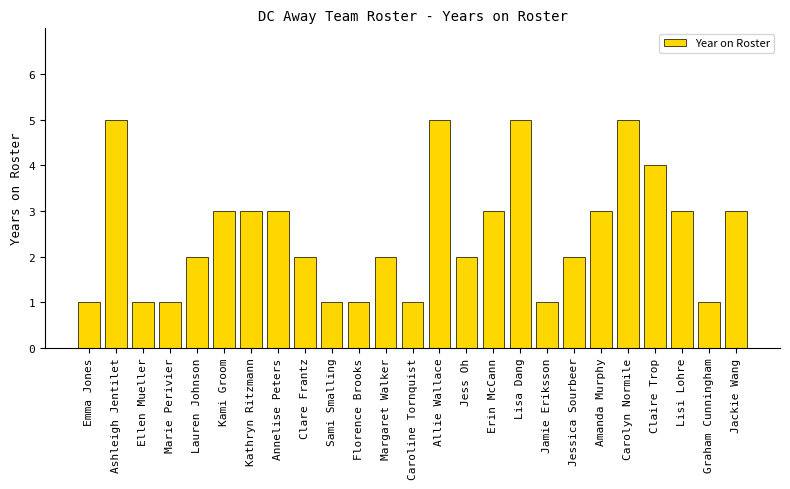

At which label does the data first exceed 2?

Ashleigh Jentilet